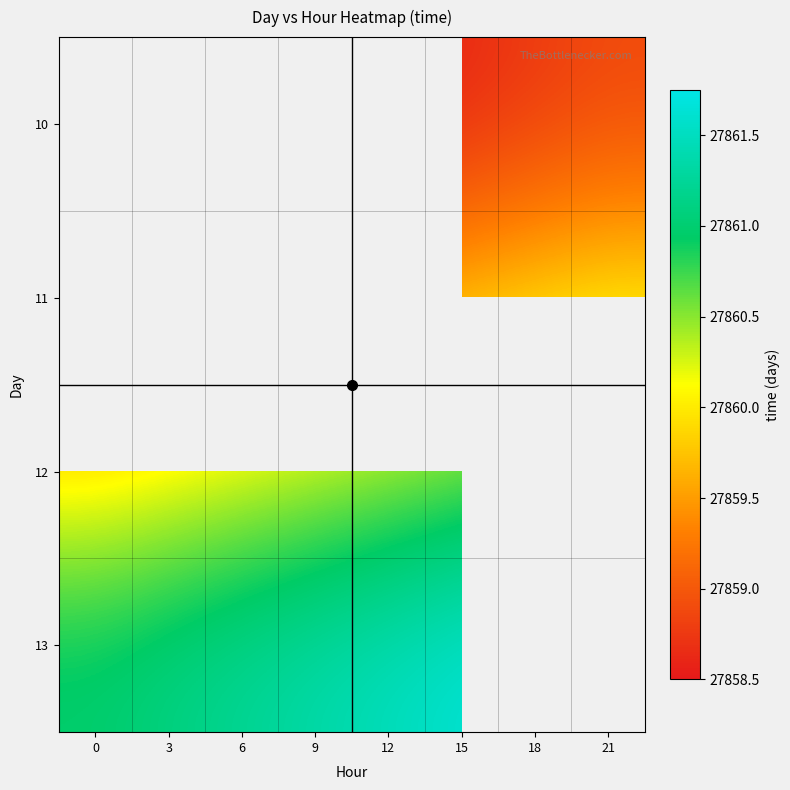

How many categories are shown in the chart?

8